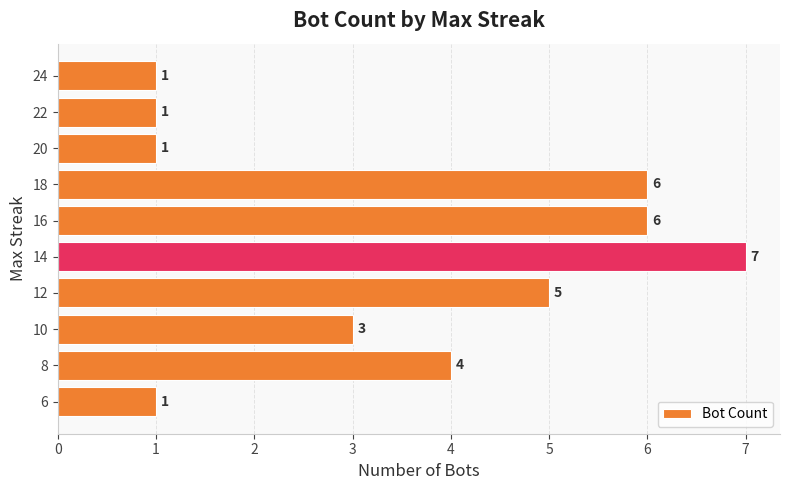

What is the difference between the maximum and minimum values?

6